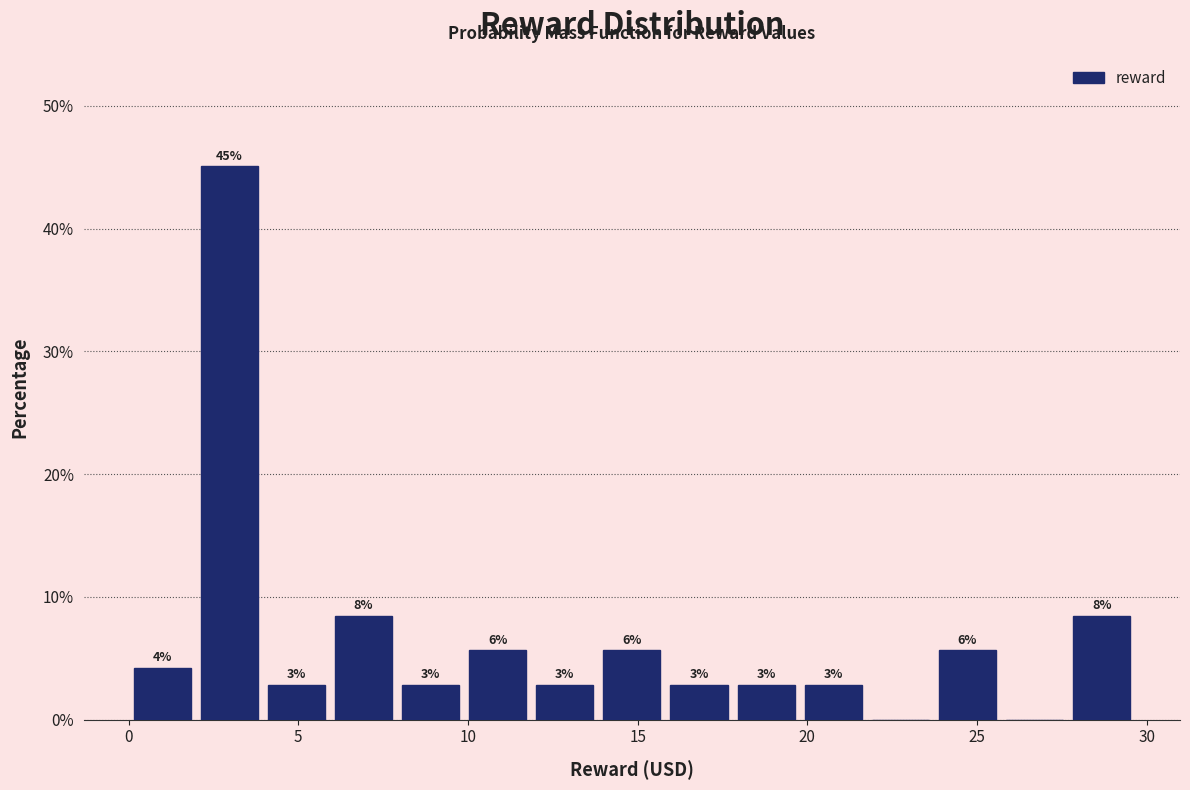

Around what value on the x-axis is the tallest bar? Give the approximate position of its centre, as read against the axis.

3.0